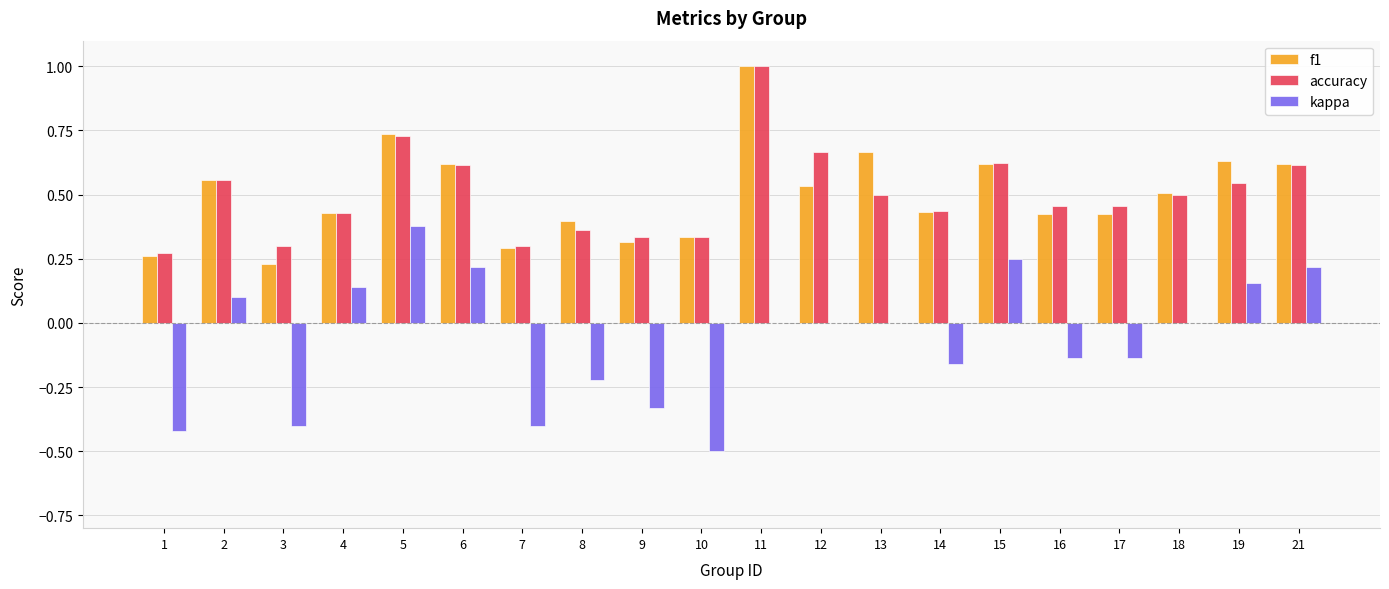

At which label does accuracy reach its peak?

11